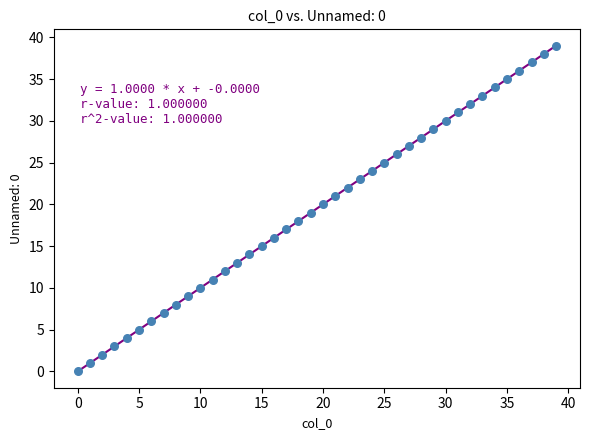

What is the range of Y values (max minus min)?

39